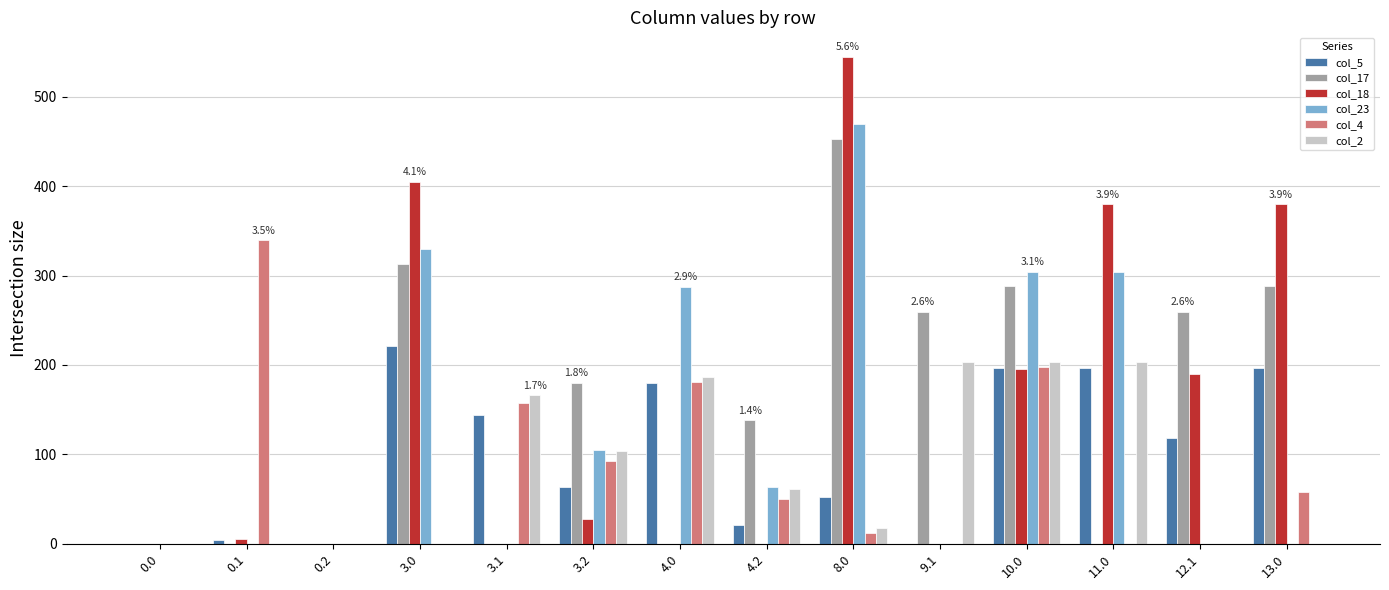

How many groups of bars are there?

14